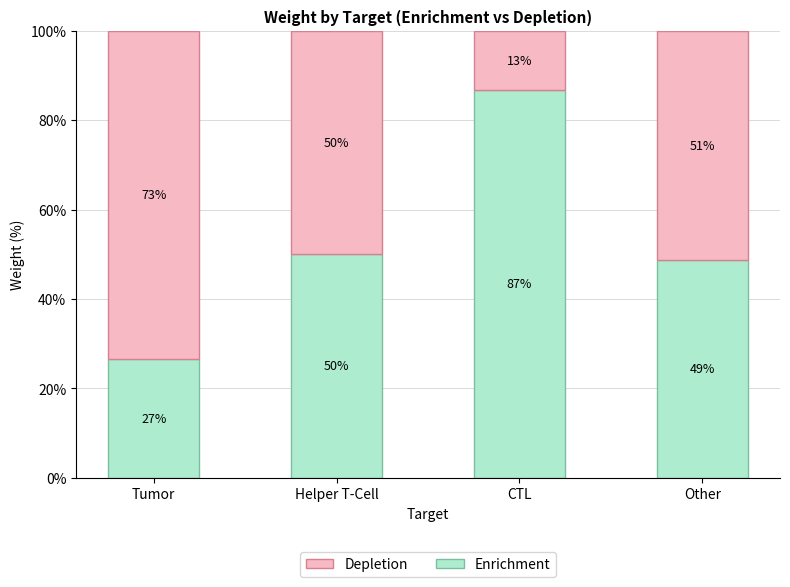

What are all the series names shown in the legend?

Depletion, Enrichment